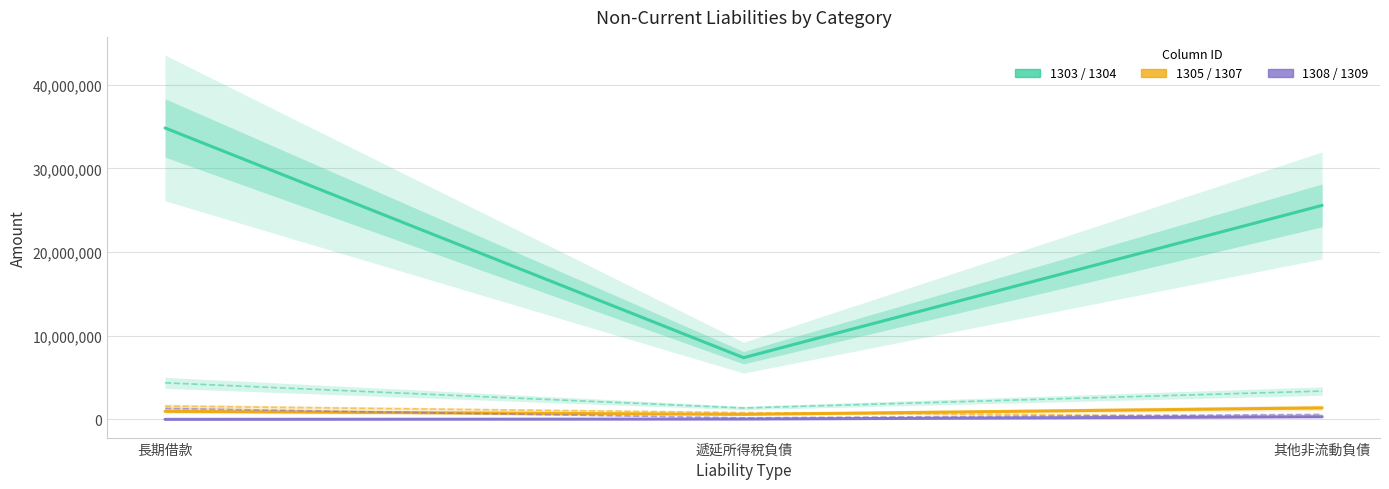

At which category is the sum across all series the highest?

長期借款